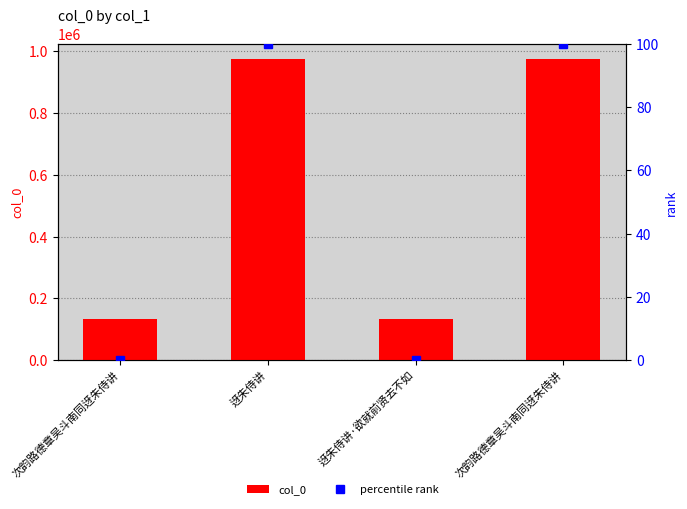

Where does the col_0 series first go above 975273?

迓朱侍讲